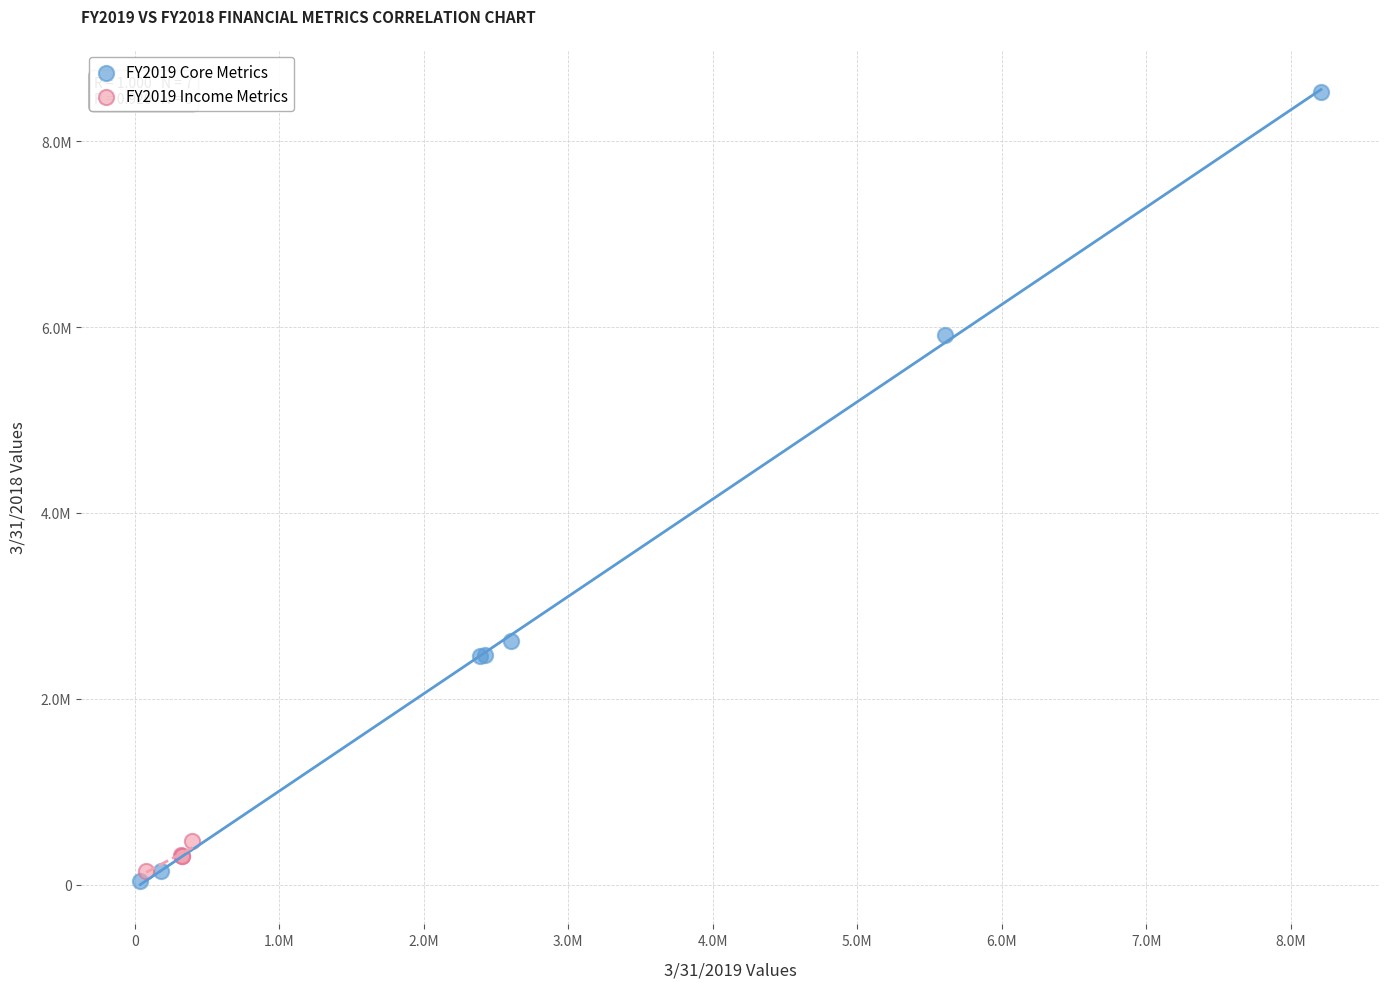

What are all the series names shown in the legend?

FY2019 Core Metrics, FY2019 Income Metrics